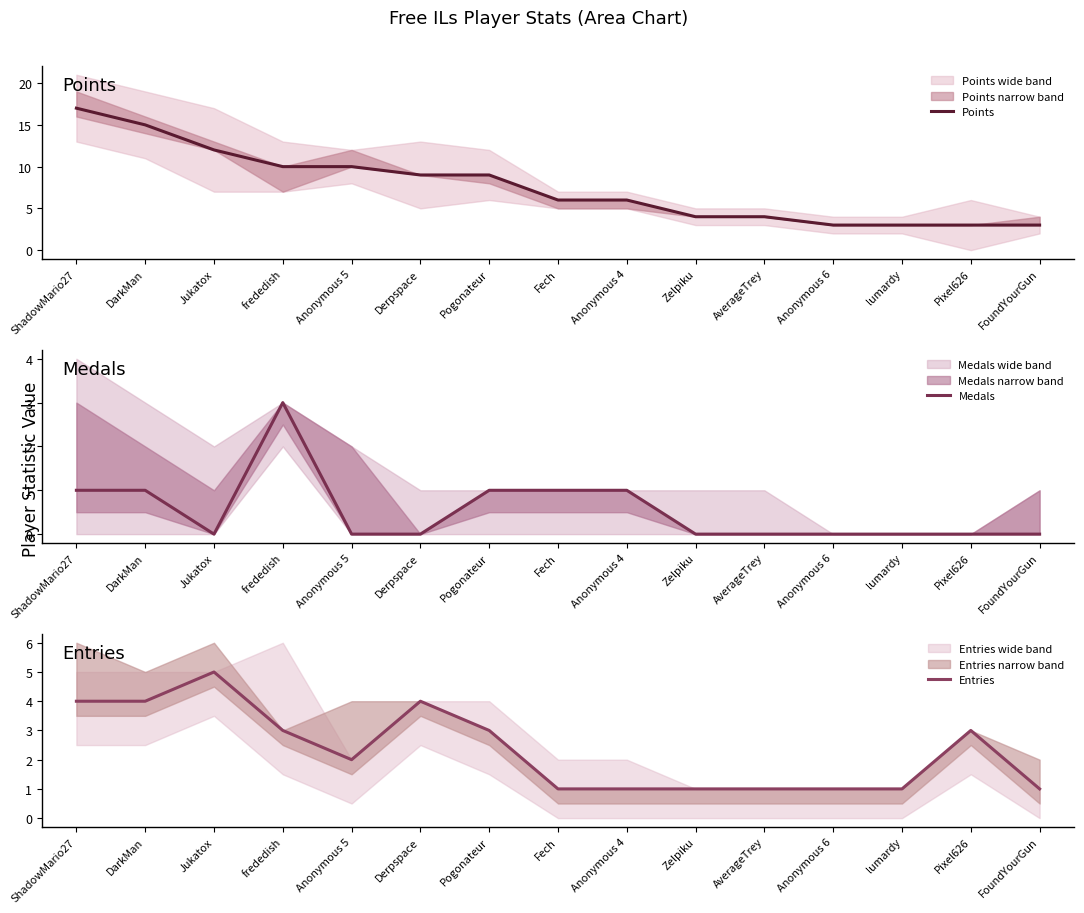

At which label does Entries first exceed 2?

ShadowMario27